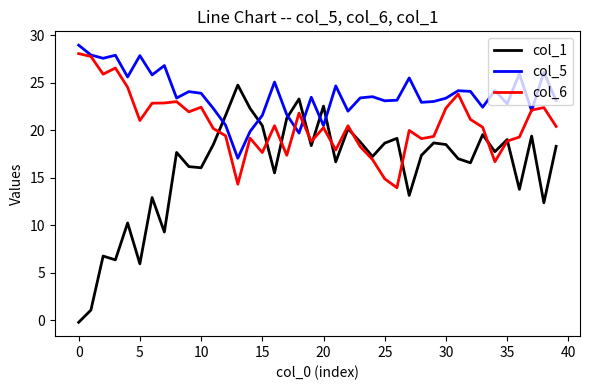

Which series has the widest spread of values?

col_1